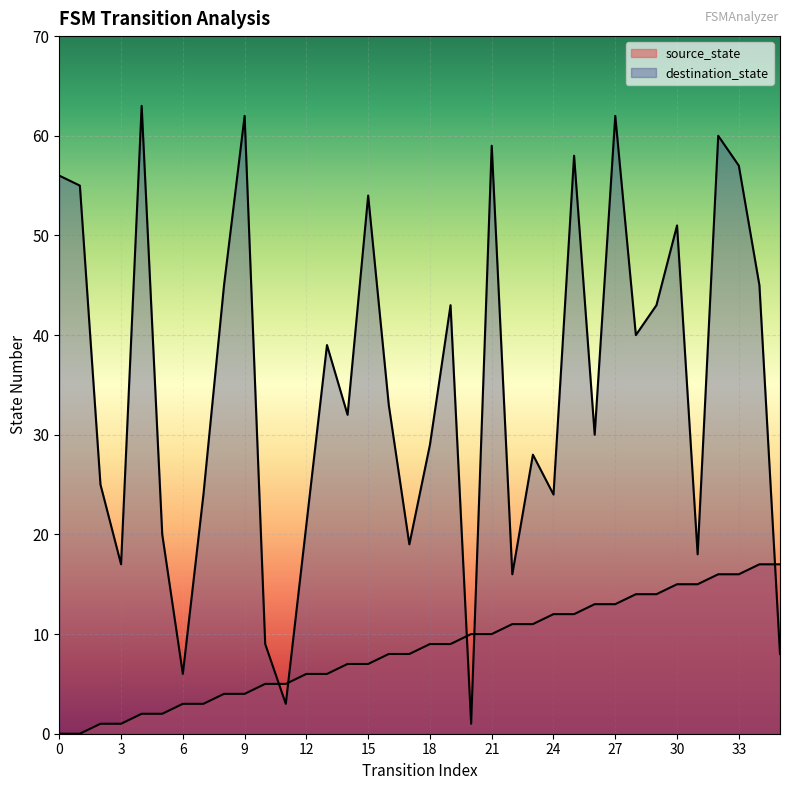

How many lines are shown in the chart?

2